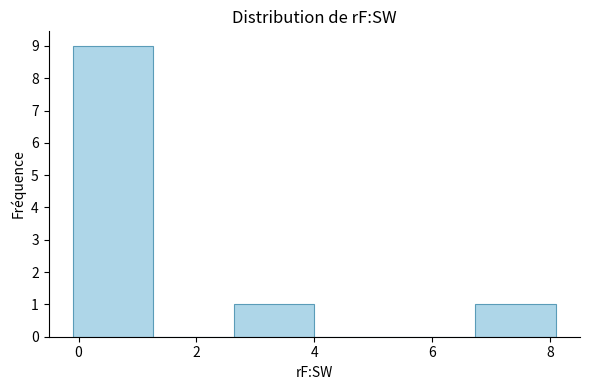

What is the height of the bar covering 6.8 to 8.2 on the x-axis? Neither the bar edges nor the heights are printed on the chart, so give them approximately, as read against the axes.

1